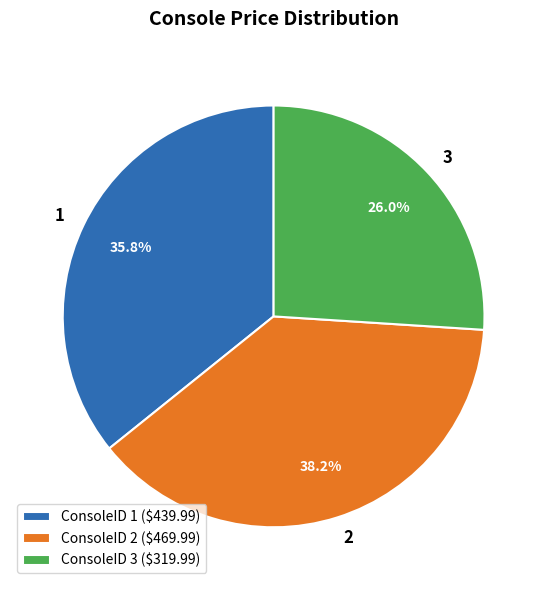

How much of the chart is everything except ConsoleID 2 ($469.99)?

61.8%